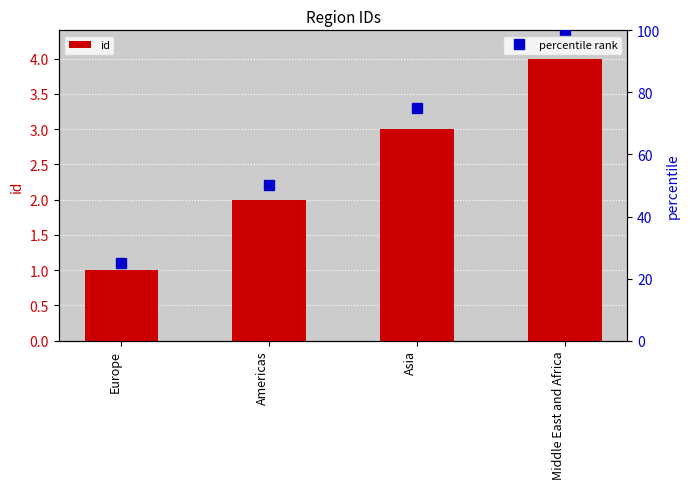

What value does the data have at Middle East and Africa?

4